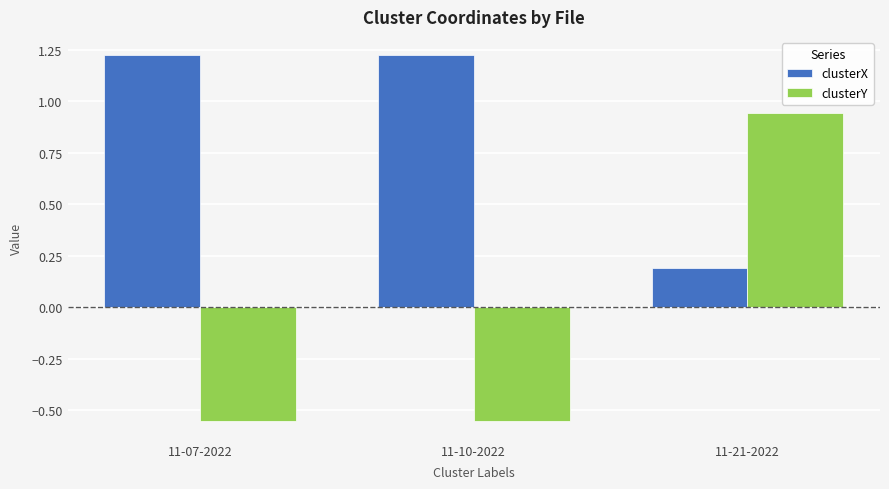

Is it true that clusterY equals 0.4 at 11-21-2022?

False